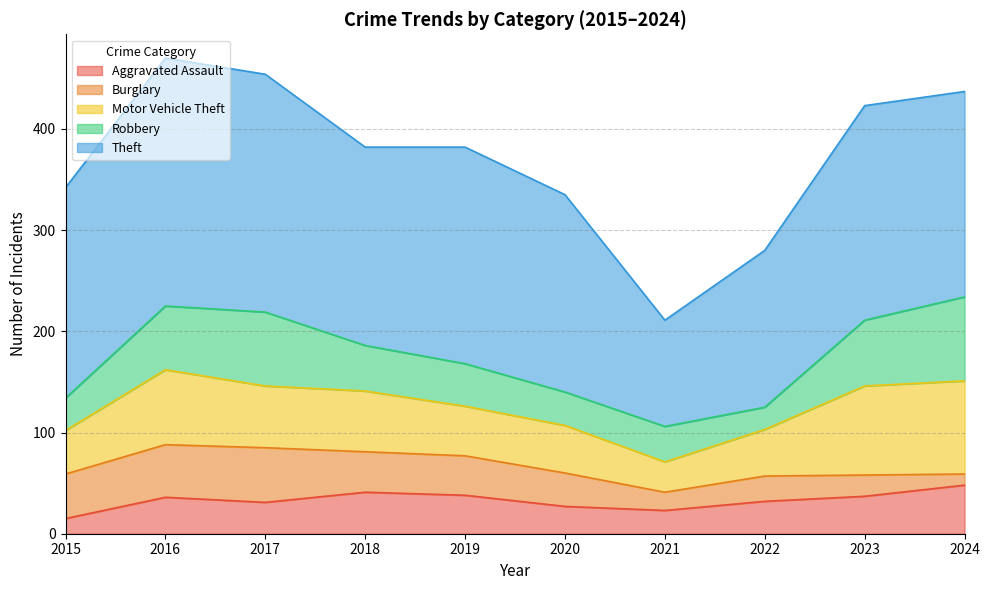

Read the Motor Vehicle Theft value at 2019, to the nearest 5.

50